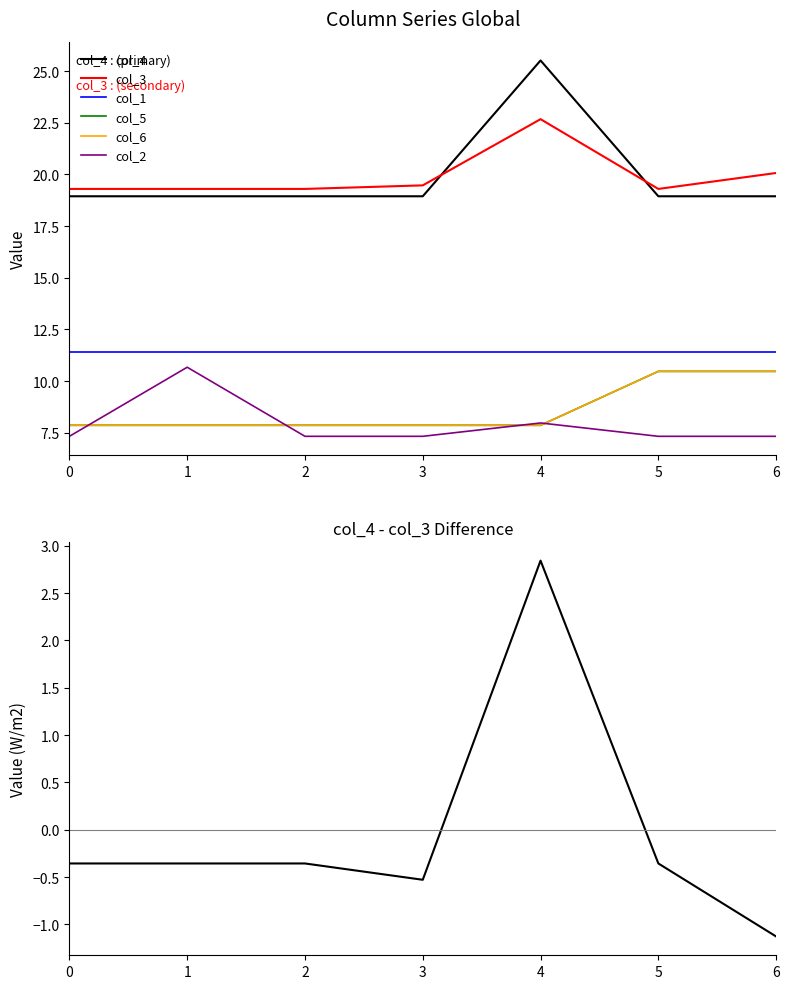

Is this an area chart (filled region under the line)?

No